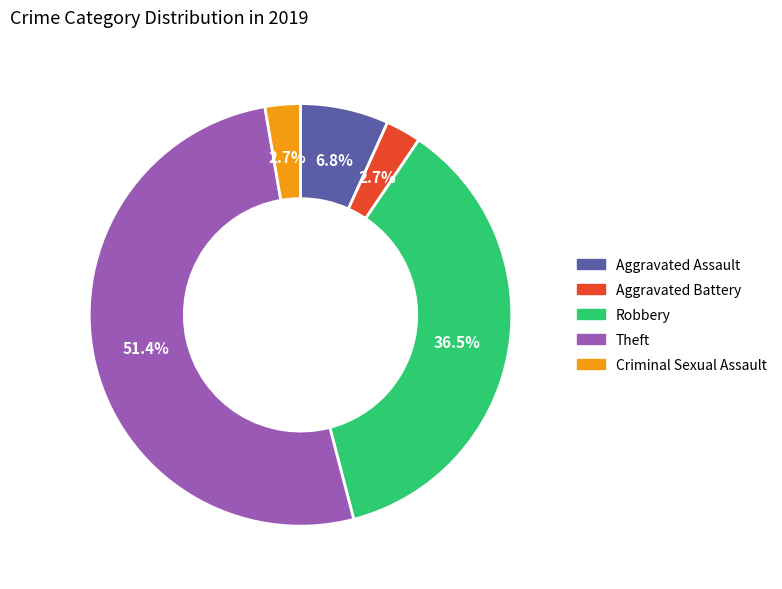

Is the sum of Aggravated Battery and Theft greater than half?

Yes